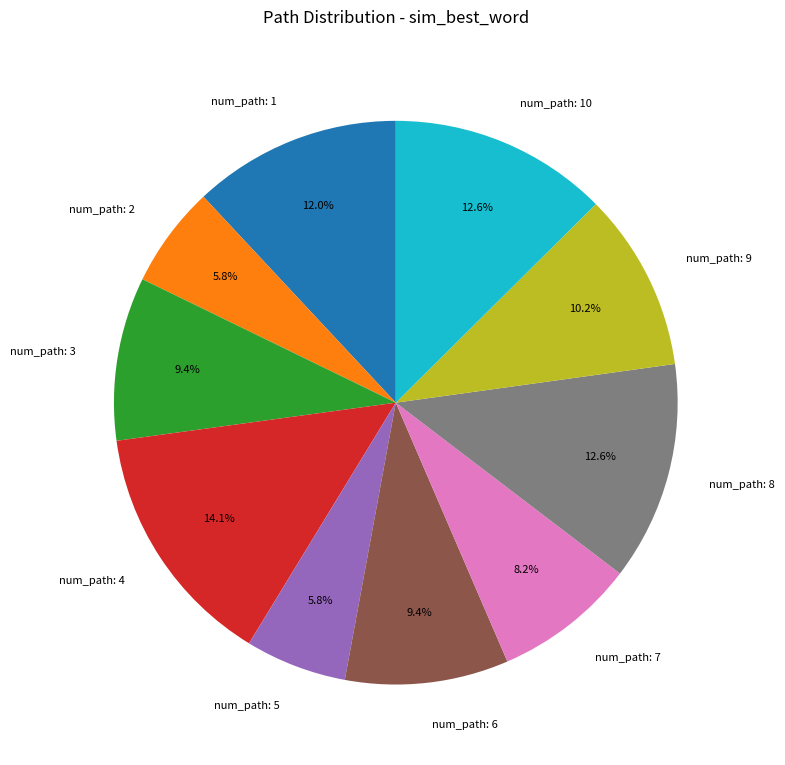

Does any single category account for the majority?

No